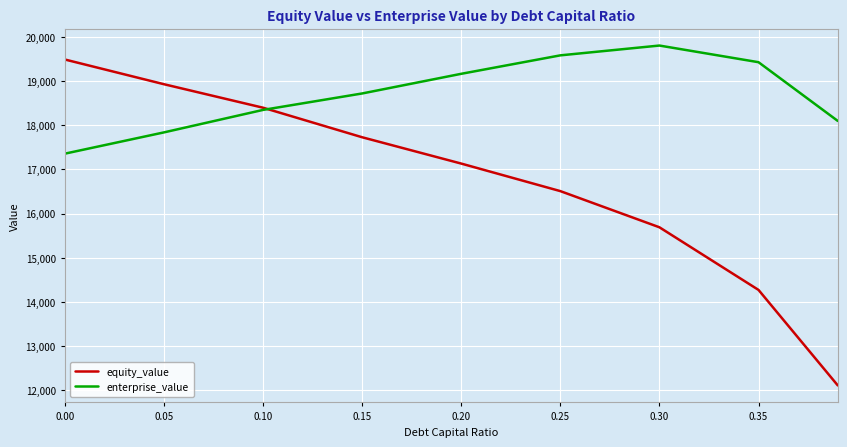

Which series has the largest total across all categories?

enterprise_value